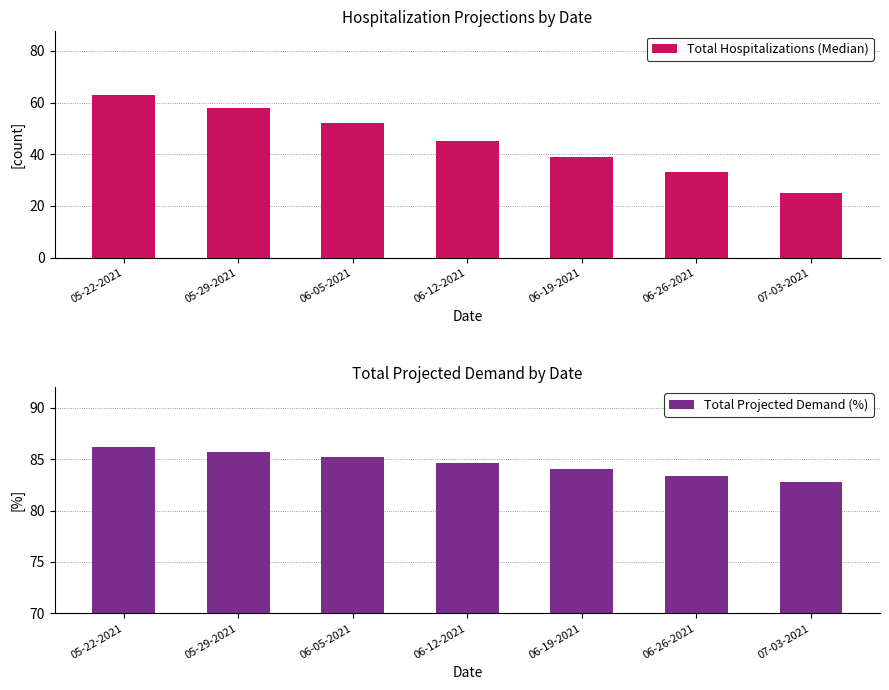

What are all the series names shown in the legend?

Total Hospitalizations (Median), Total Projected Demand (%)